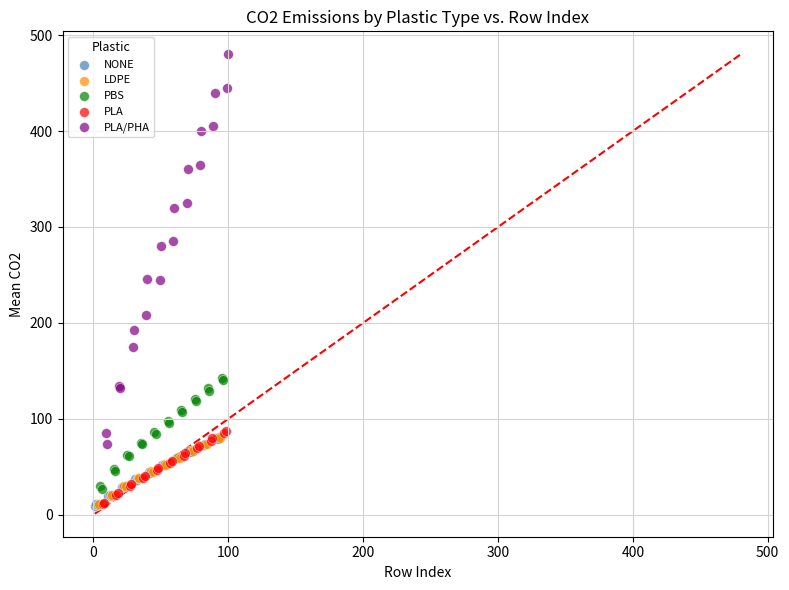

Which series has the largest Y range (max minus min)?

PLA/PHA